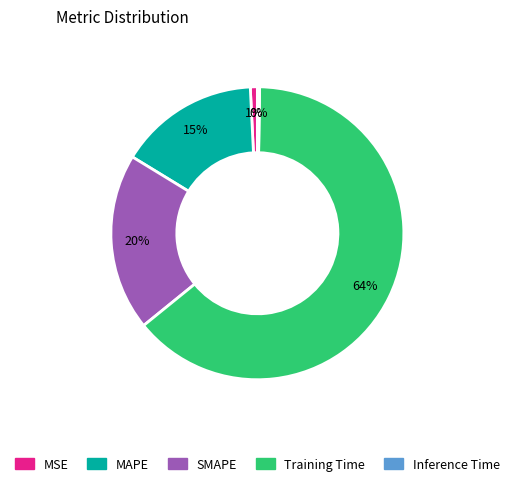

To the nearest percent, what is the difference between the largest and smallest slice percentages?

64%